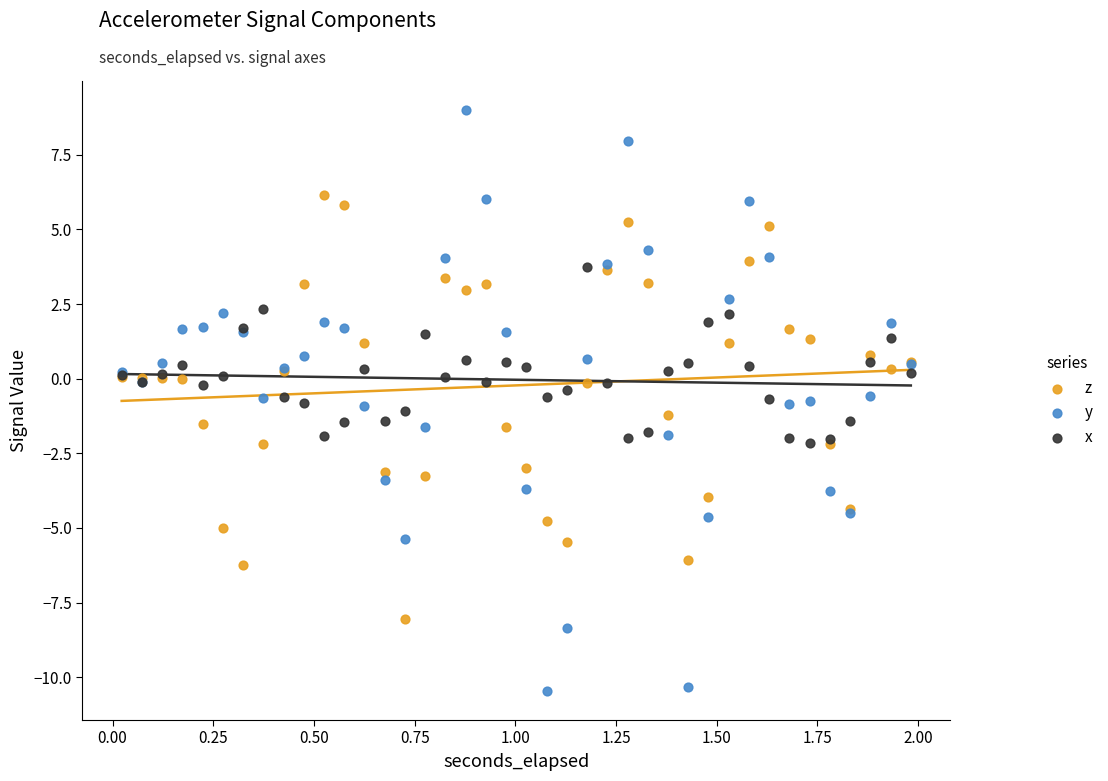

Which series contains the highest Y value?

y